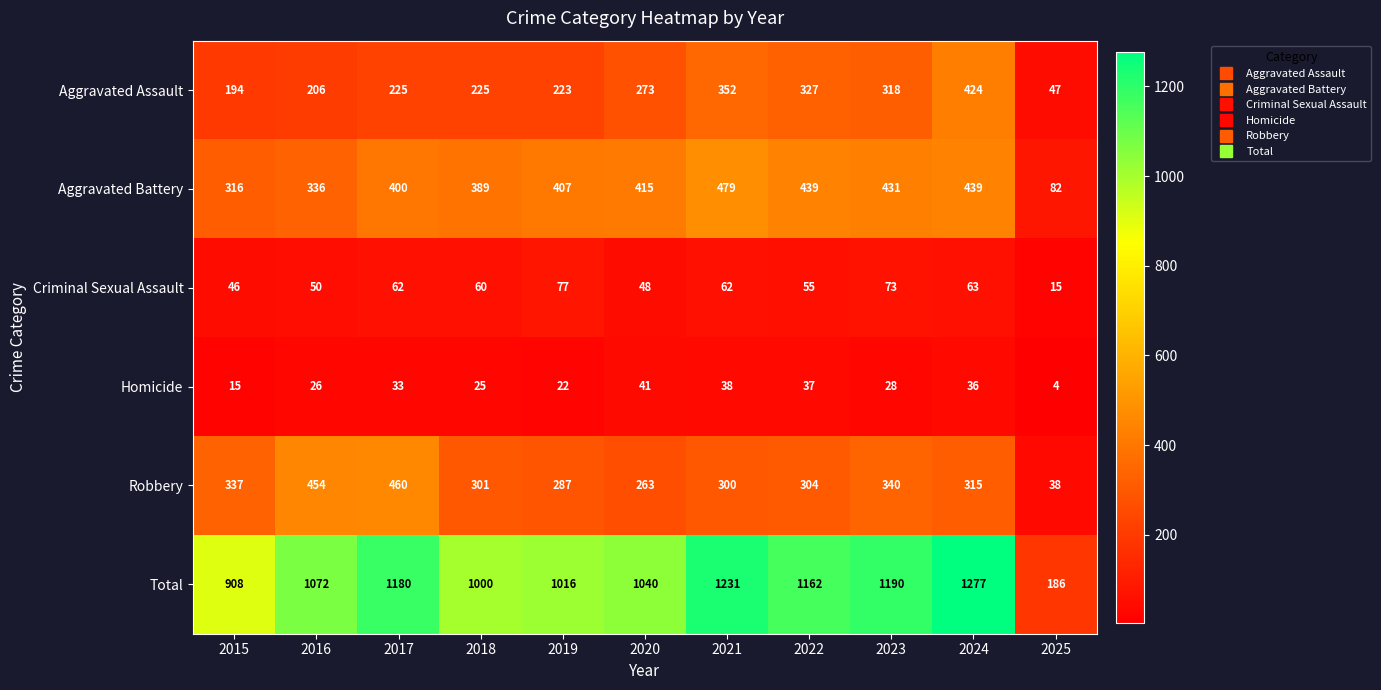

What is the average value of the Criminal Sexual Assault series?

56